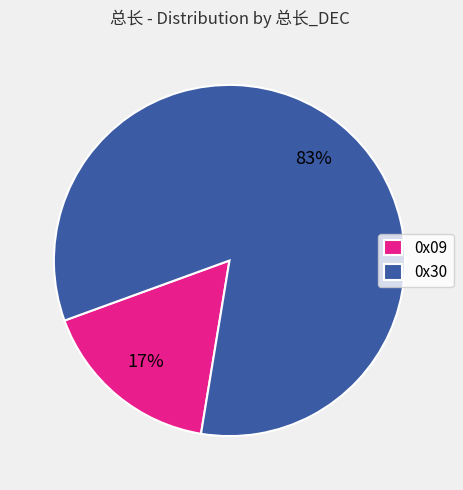

Does 0x30 represent more than half of the total?

Yes